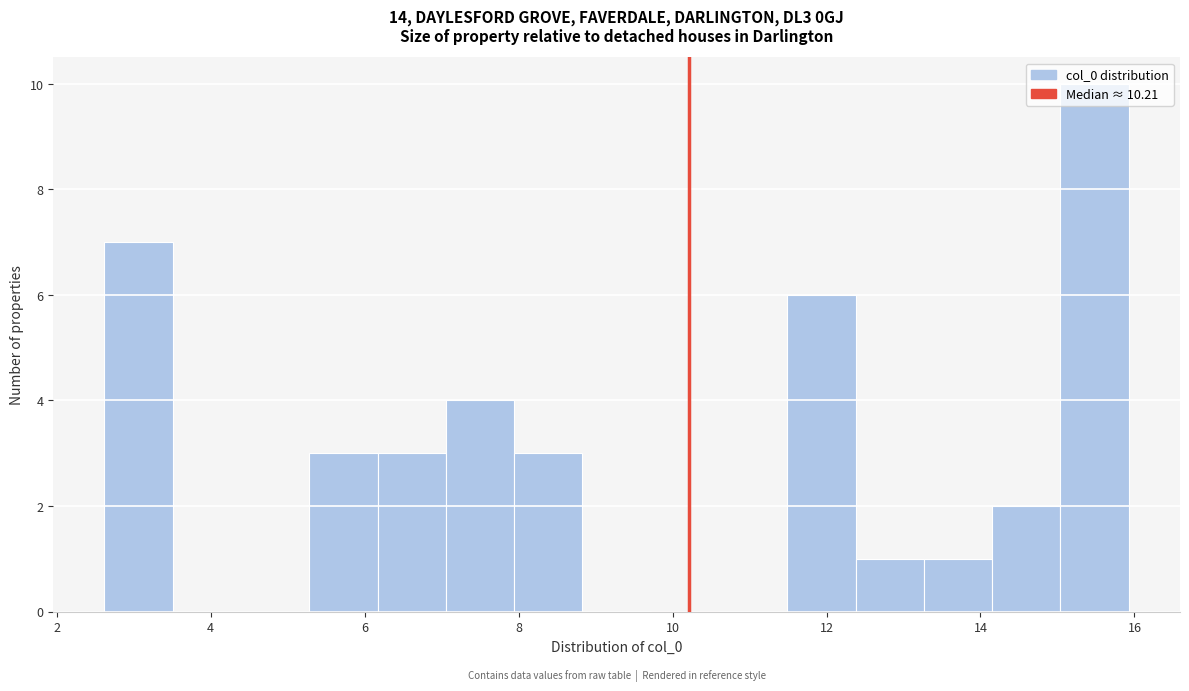

Which range on the x-axis has the tallest bar?

15.0 to 16.0